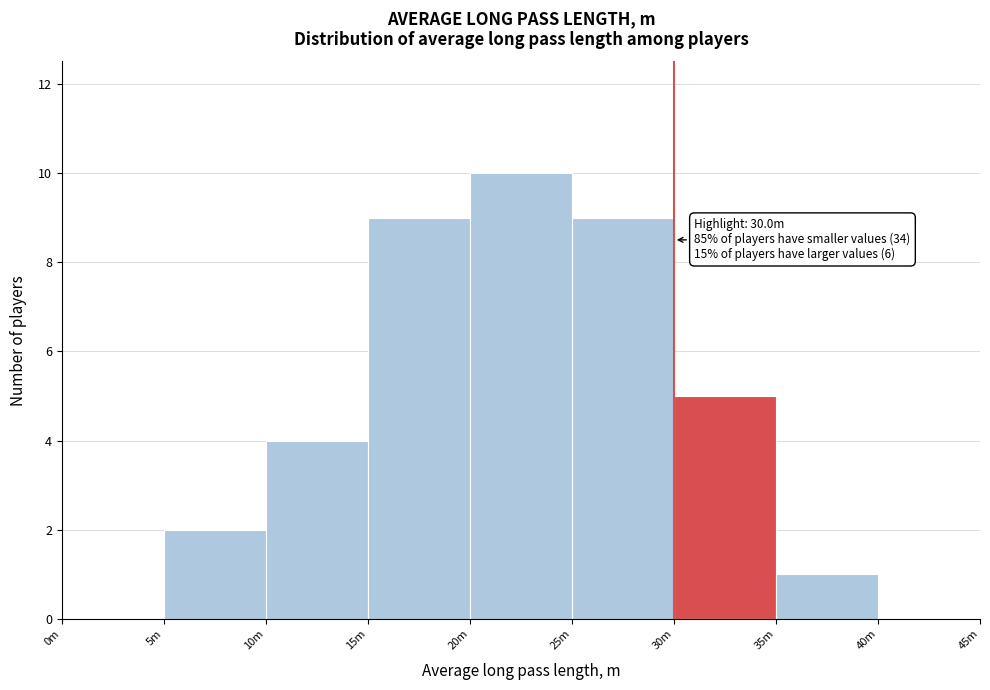

Reading right to left, list all the values displayed in this chart.

40m=0	35m=1	30m=5	25m=9	20m=10	15m=9	10m=4	5m=2	0m=0